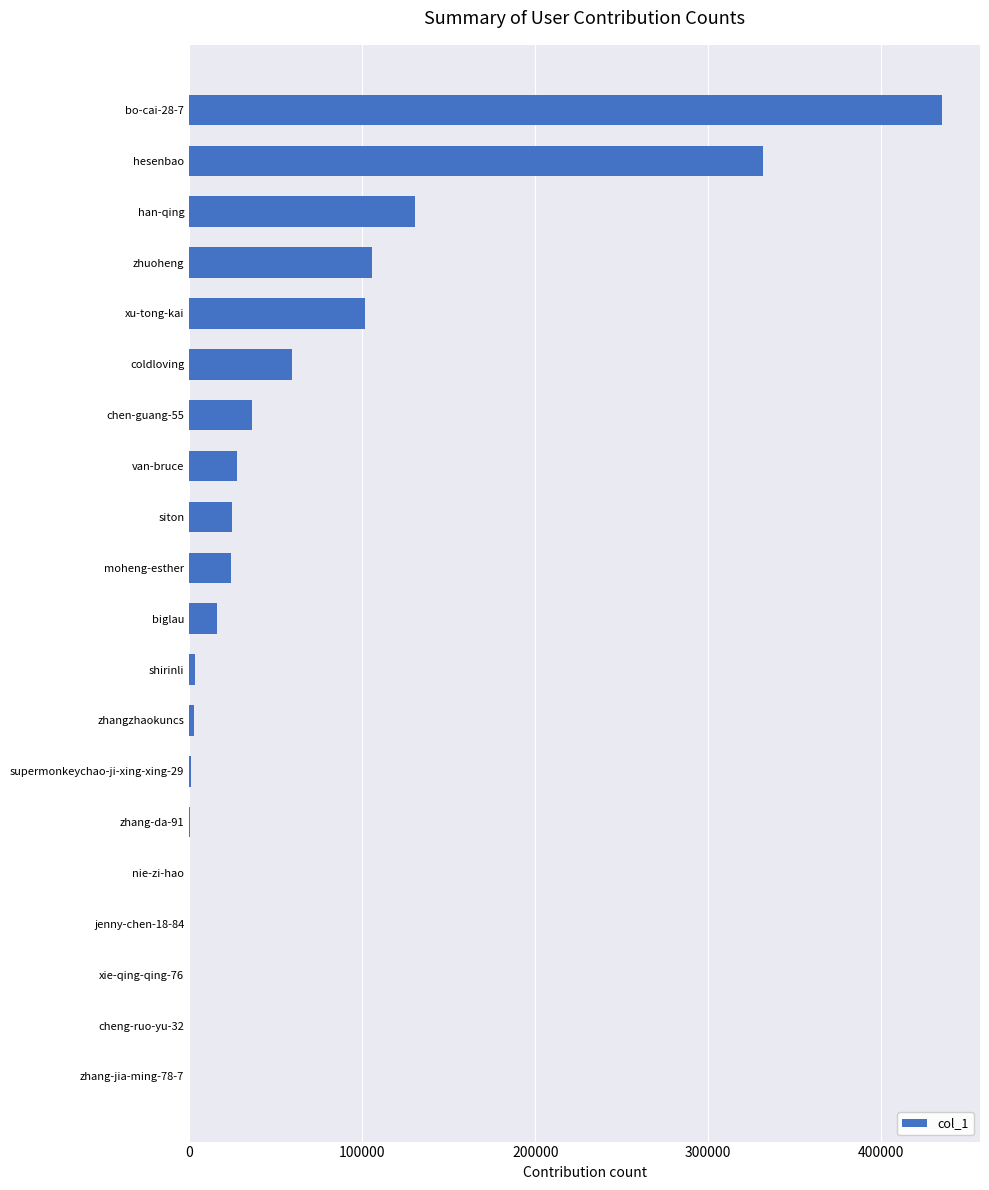

How many distinct data groups are displayed?

1